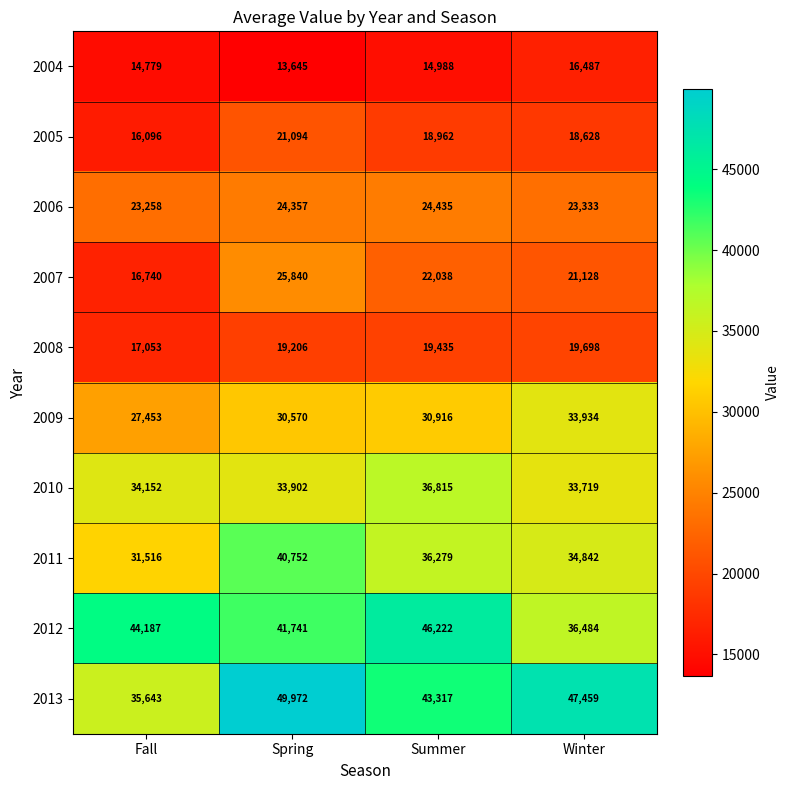

What is the difference between the second highest and minimum values in the 2010 series?

433